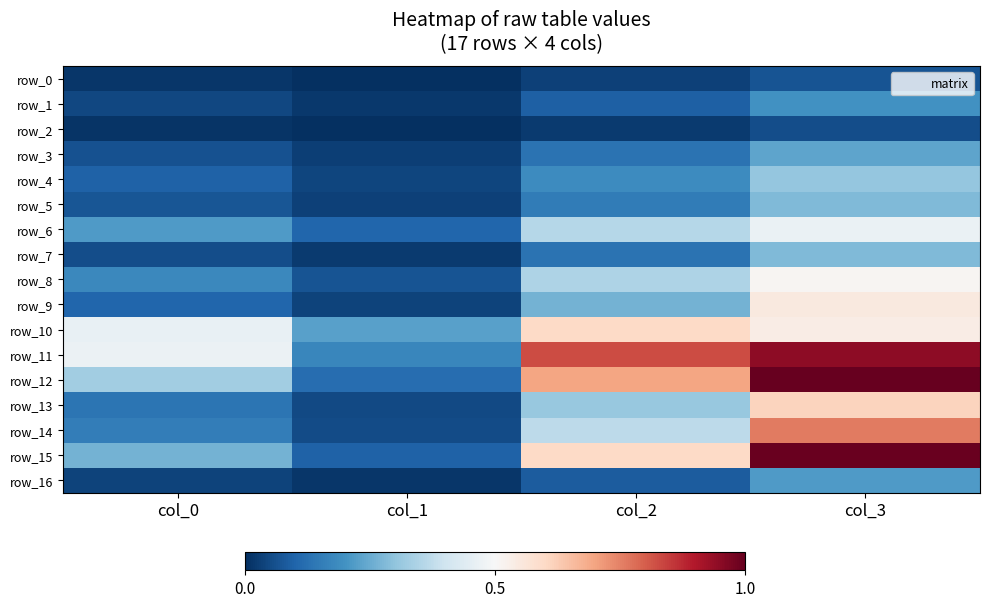

Reading right to left, extract all data points from this chart.

row_0: 0.1	0.0	0.0	0.0
row_1: 0.2	0.1	0.0	0.0
row_2: 0.1	0.0	0.0	0.0
row_3: 0.2	0.1	0.0	0.1
row_4: 0.3	0.2	0.0	0.1
row_5: 0.3	0.2	0.0	0.1
row_6: 0.5	0.4	0.1	0.2
row_7: 0.3	0.1	0.0	0.1
row_8: 0.5	0.3	0.1	0.2
row_9: 0.5	0.3	0.0	0.1
row_10: 0.5	0.6	0.2	0.5
row_11: 0.9	0.8	0.2	0.5
row_12: 1.0	0.7	0.1	0.3
row_13: 0.6	0.3	0.0	0.1
row_14: 0.8	0.4	0.1	0.2
row_15: 1.0	0.6	0.1	0.3
row_16: 0.2	0.1	0.0	0.0